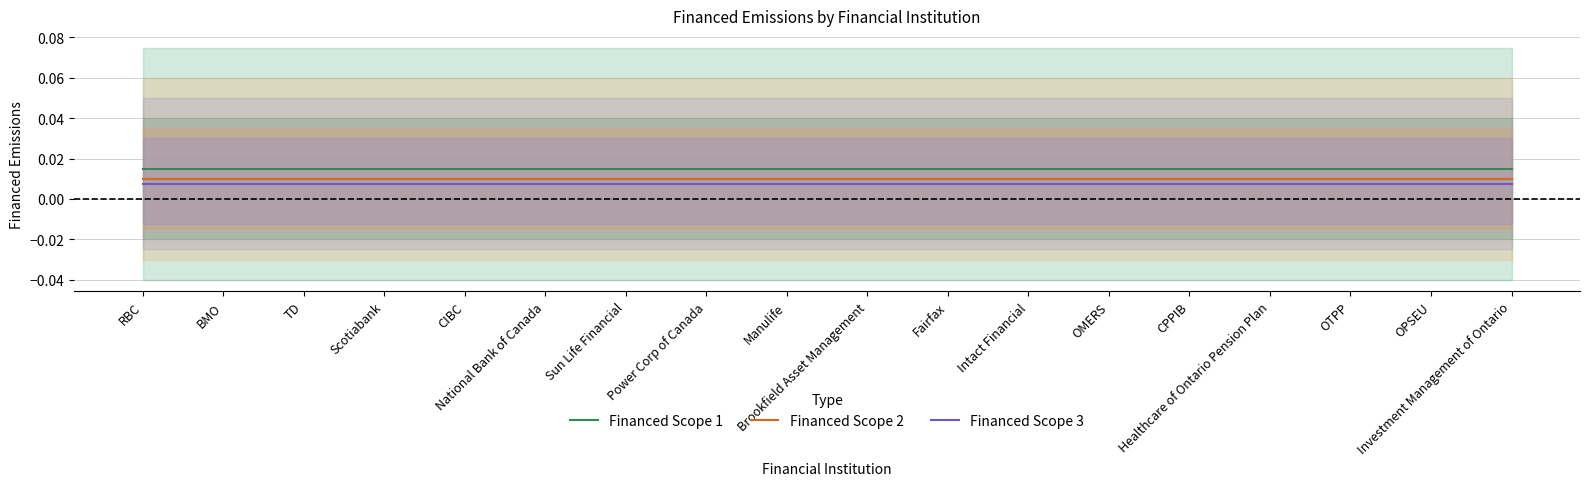

The value of Financed Scope 3 at BMO is 0.0. True or false?

False